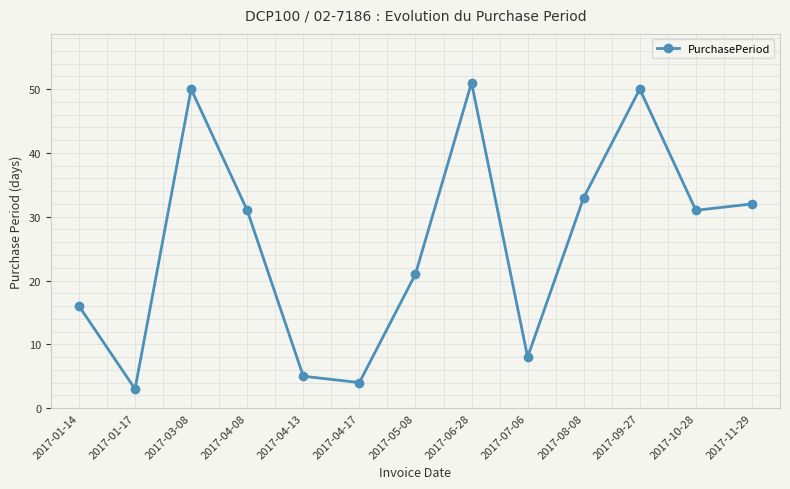

What is the difference between the second highest and minimum values?

47